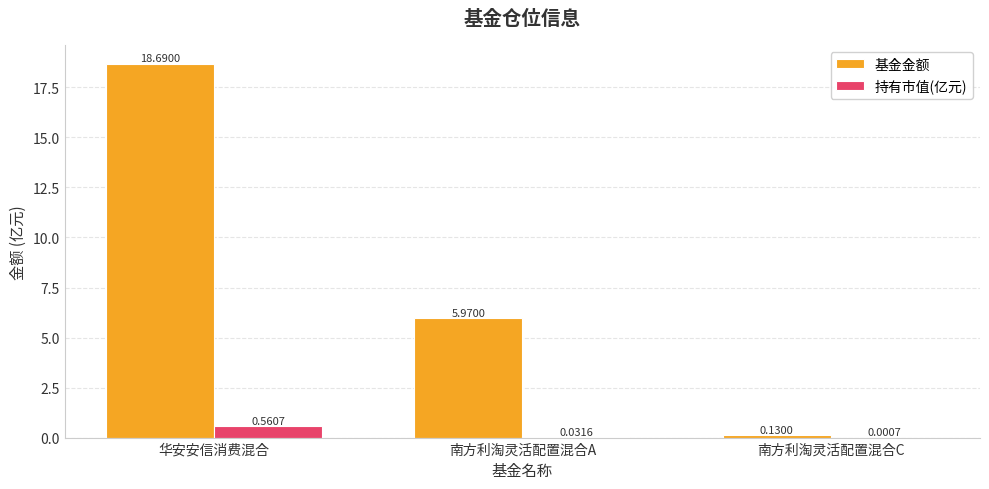

Where does the 基金金额 series first go above 5?

华安安信消费混合